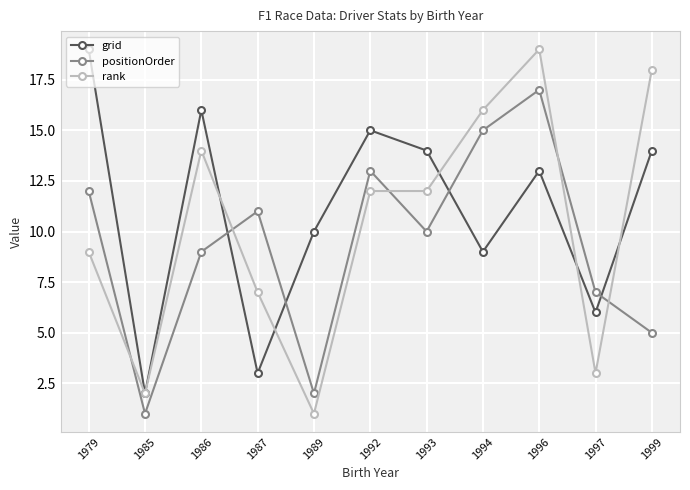

What is the sum of all positionOrder values?

102